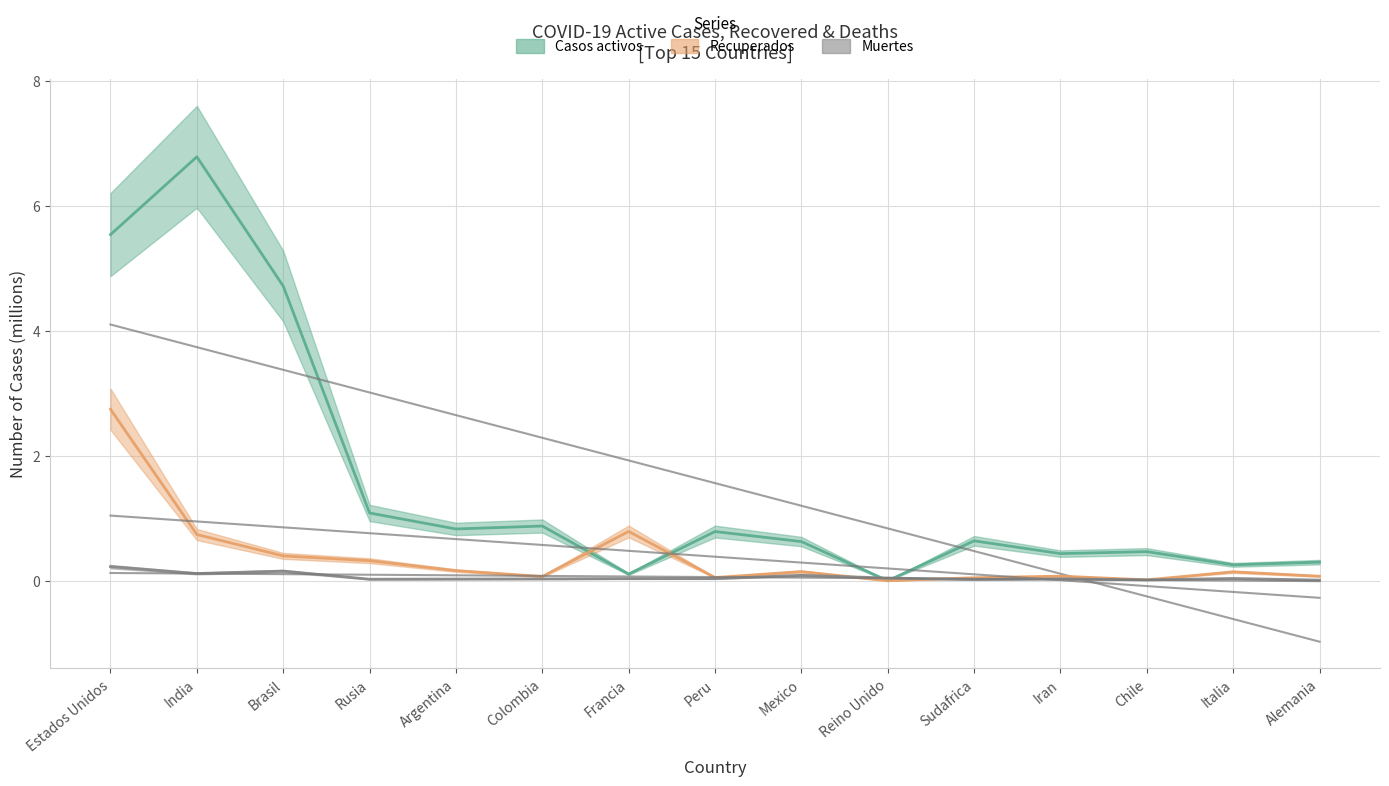

Where is the first local minimum for Muertes?

India